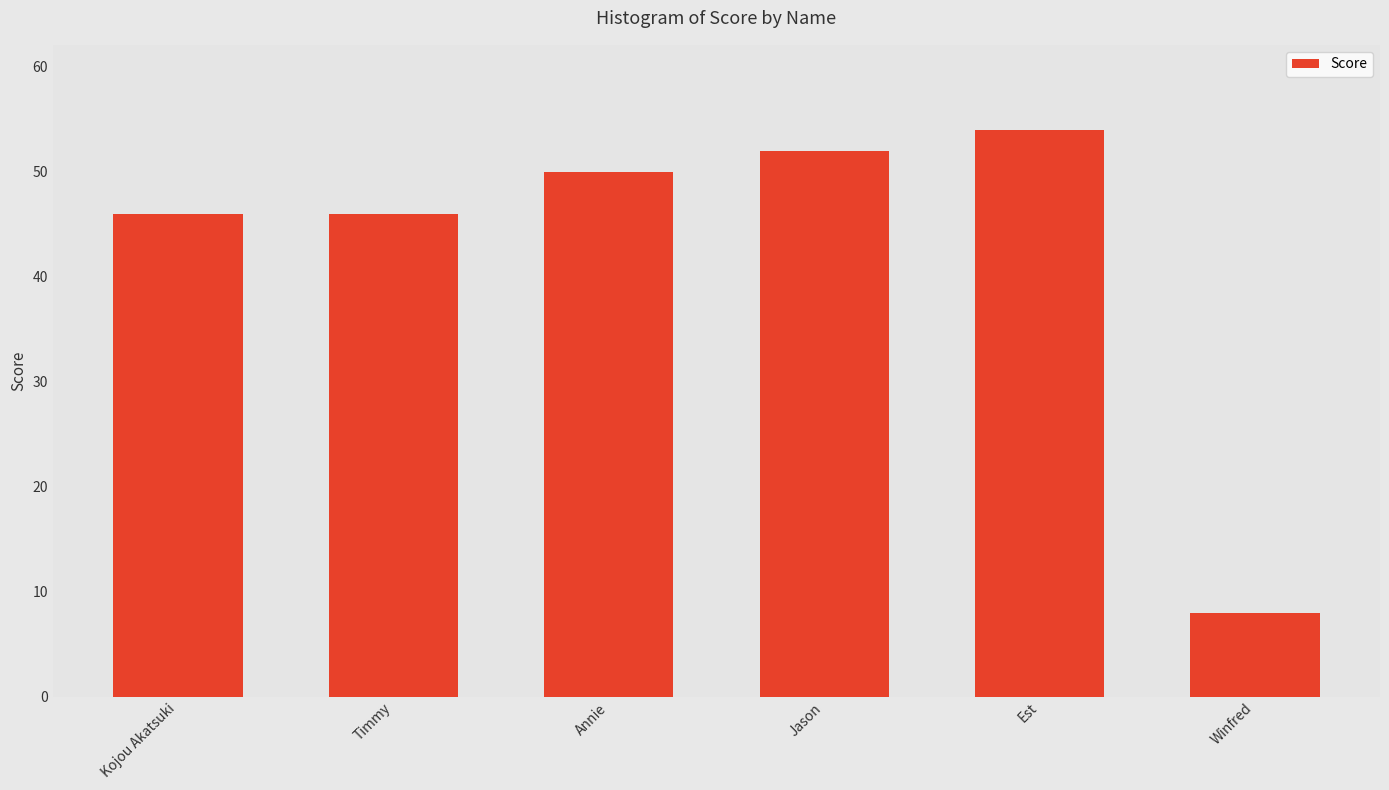

What is the difference between the maximum and minimum values?

46